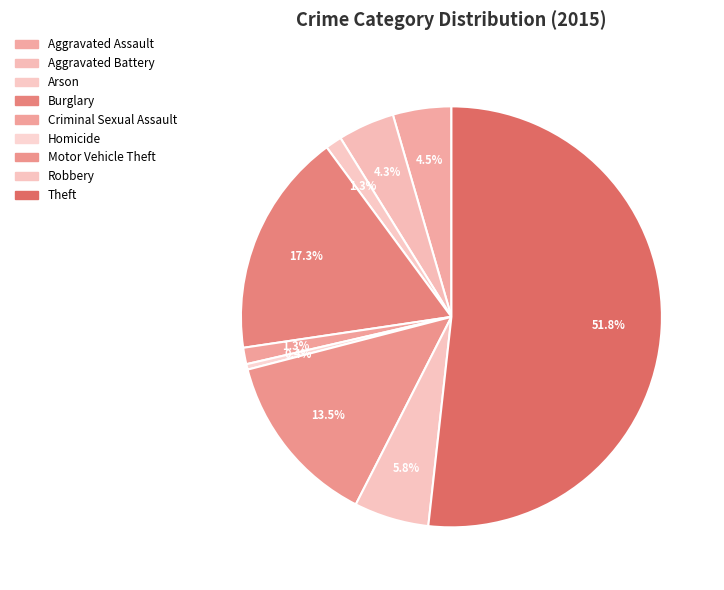

Rank the categories by value from lowest to highest.

Homicide, Arson, Criminal Sexual Assault, Aggravated Battery, Aggravated Assault, Robbery, Motor Vehicle Theft, Burglary, Theft